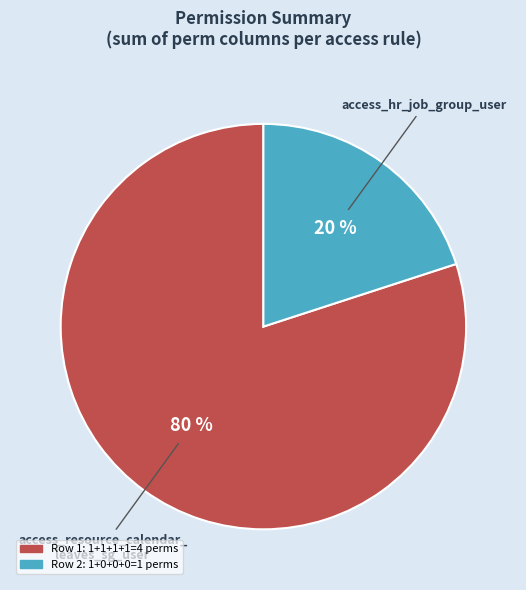

To the nearest percent, what is the average slice percentage?

50%